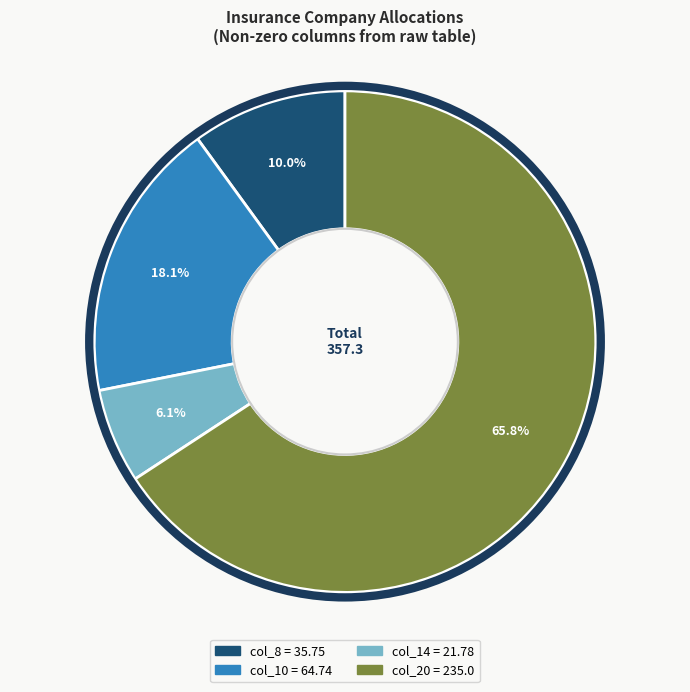

What is the largest slice in the pie chart?

col_20